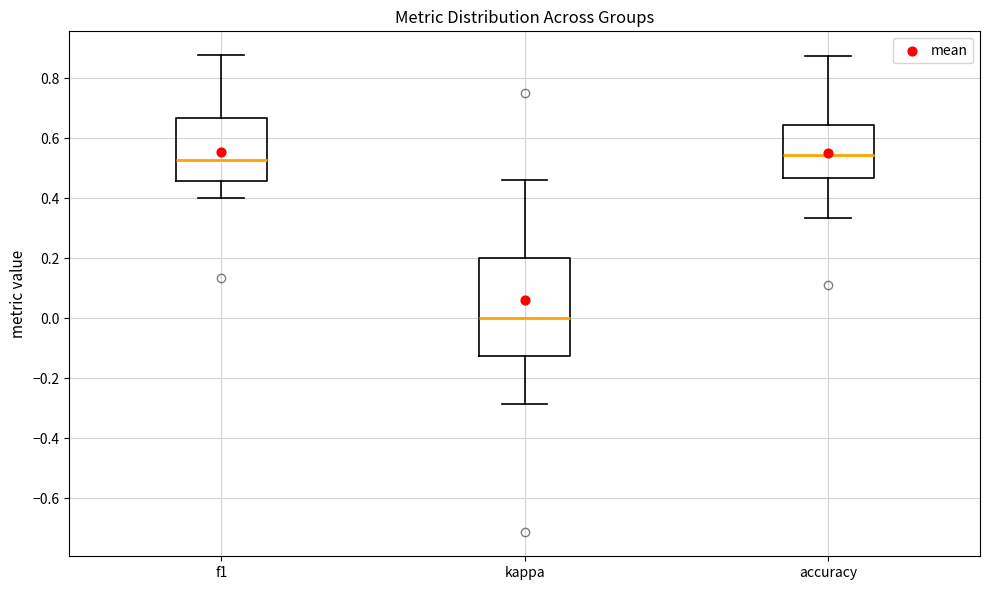

Which box is the tallest, from its lower edge to its upper edge?

kappa